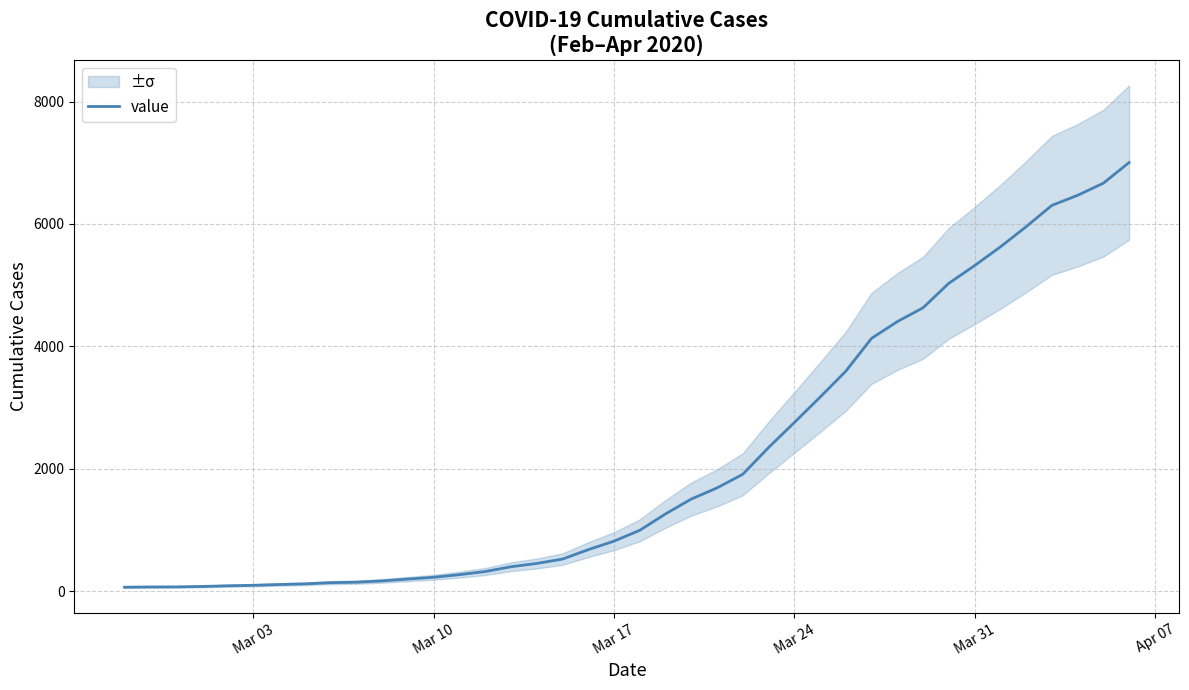

True or false: the data has more than 1 interior local peaks.

False